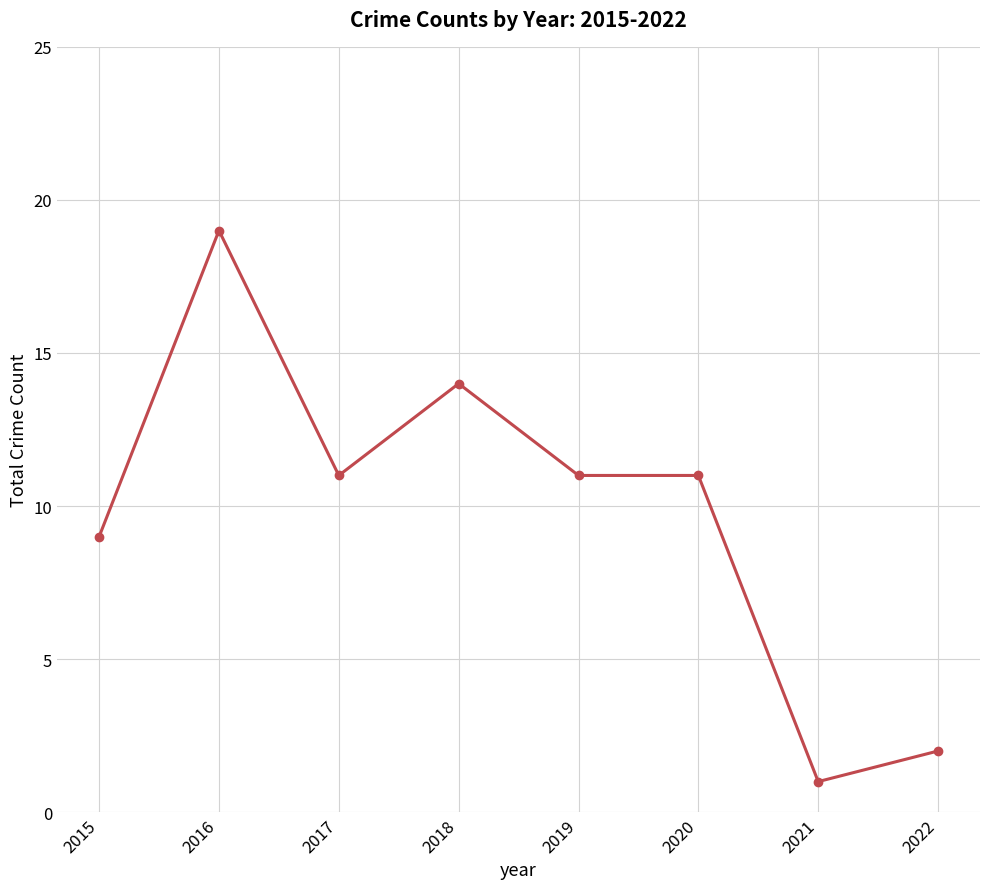

Which label corresponds to the smallest value in the chart?

2021